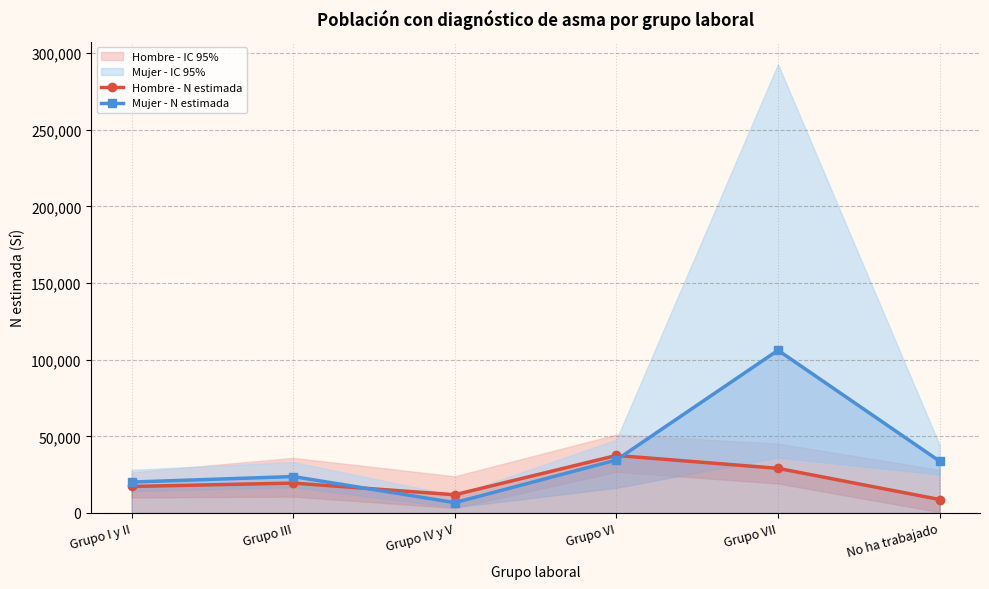

What position from the right is No ha trabajado?

1